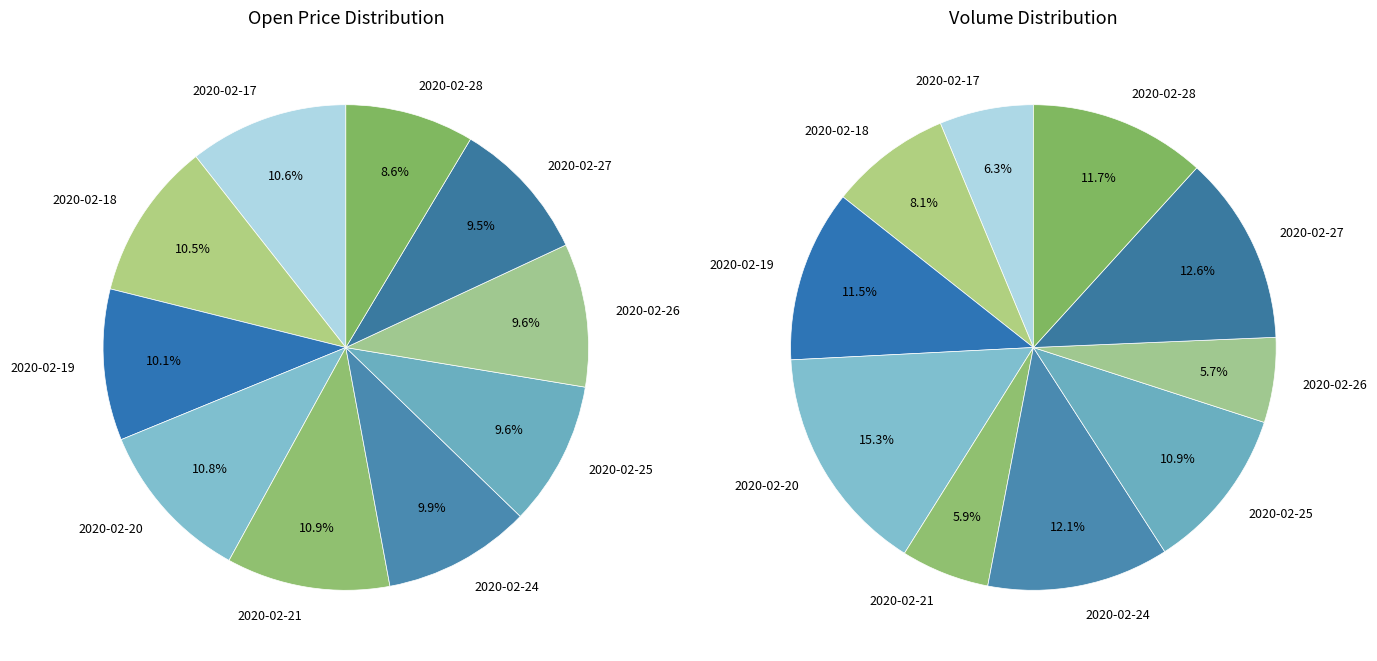

To the nearest percent, what portion does 2020-02-24 represent?

10%